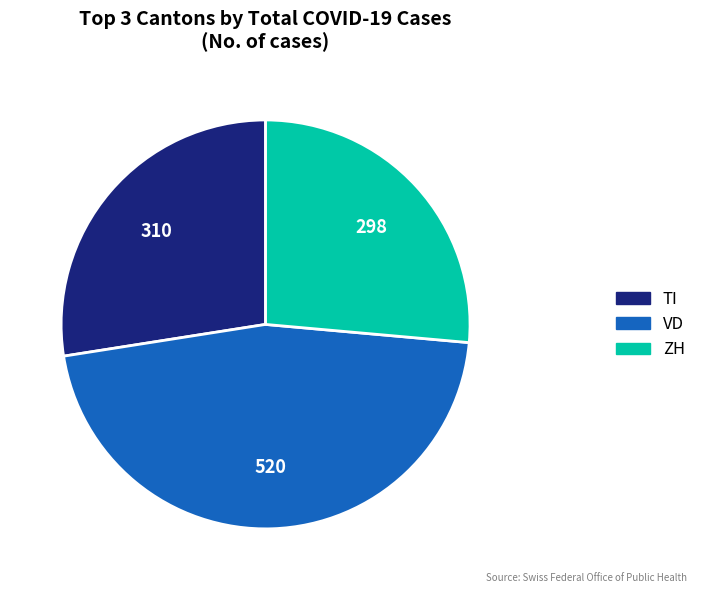

Is there a majority slice in this chart?

No